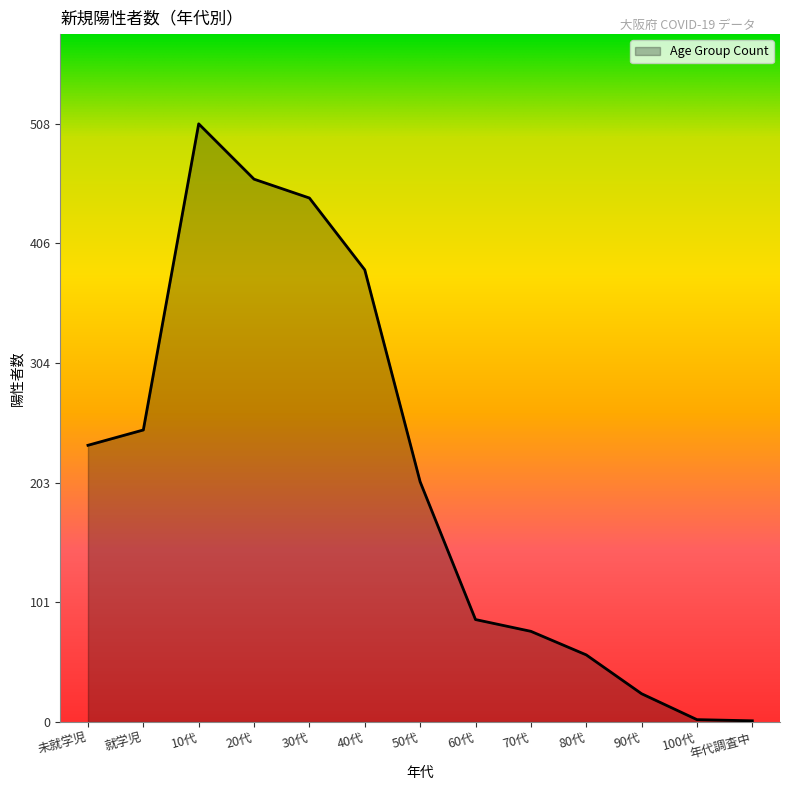

What is the smallest value displayed?

1